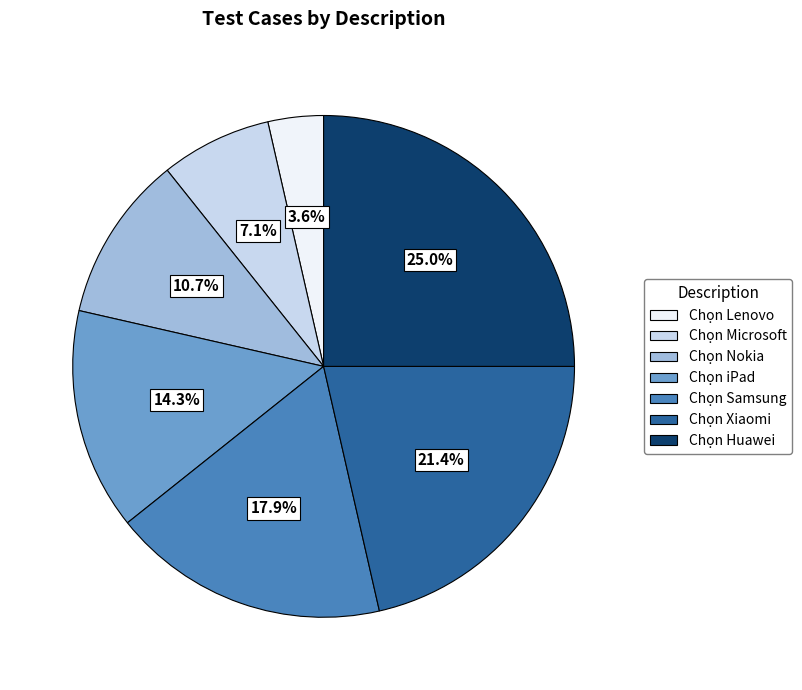

Which category has the biggest portion of the pie?

Chọn Huawei